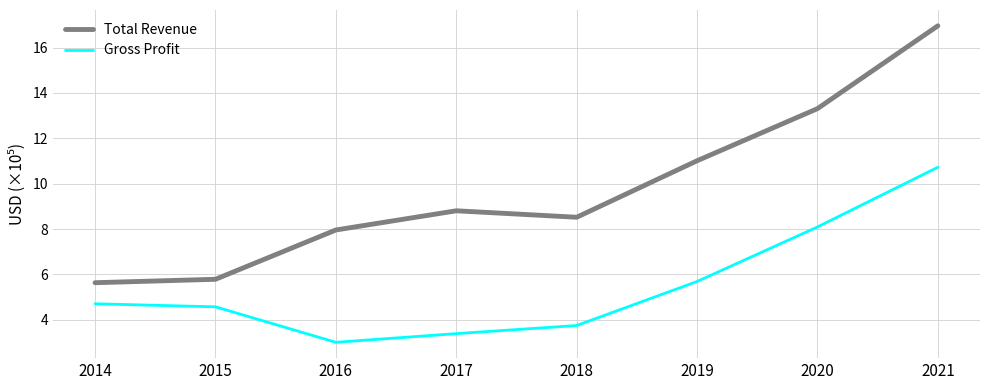

What is the difference between the second highest and second lowest values in the Gross Profit series?

4.7